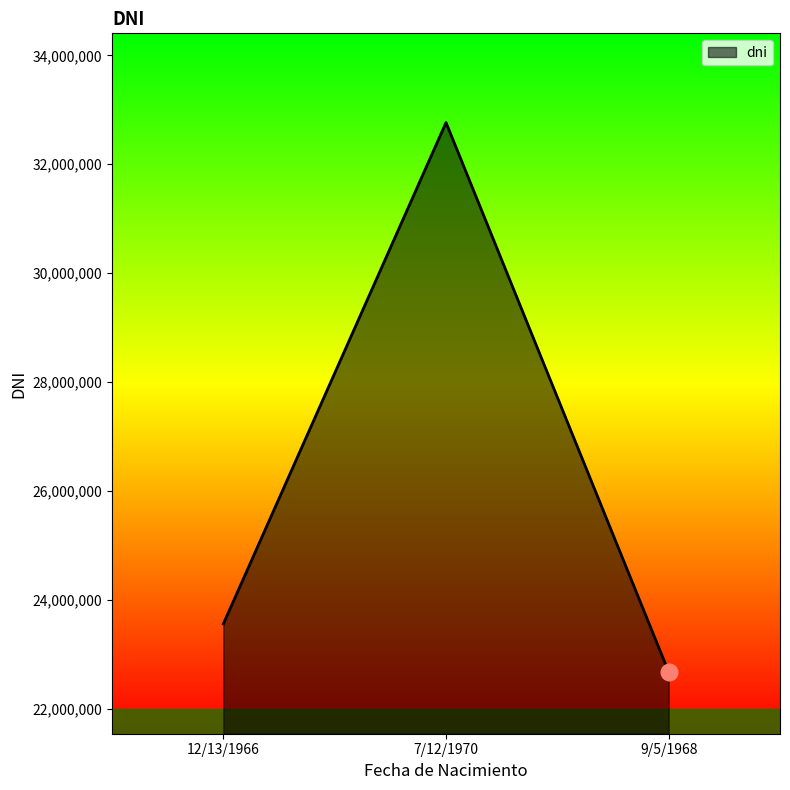

Between 7/12/1970 and 12/13/1966, which is larger?

7/12/1970